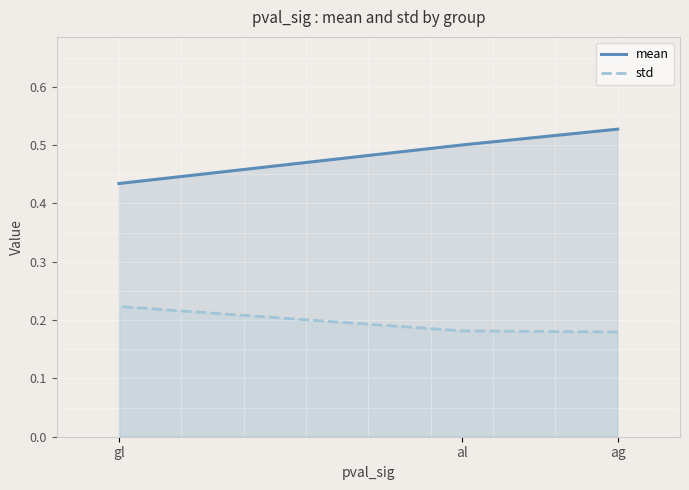

How many lines are shown in the chart?

2